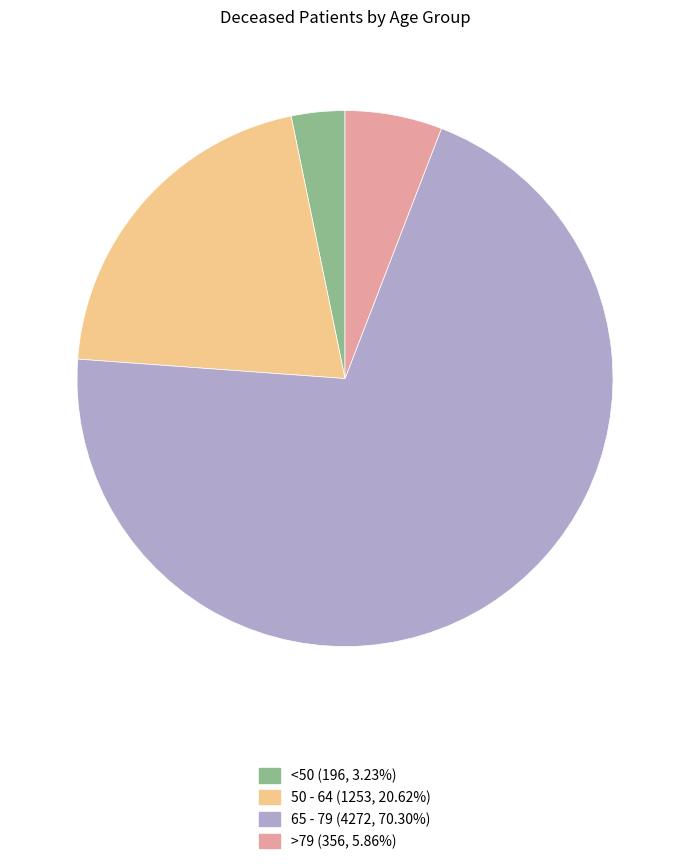

Do >79 (356, 5.86%) and 65 - 79 (4272, 70.30%) together represent more than half of the pie?

Yes